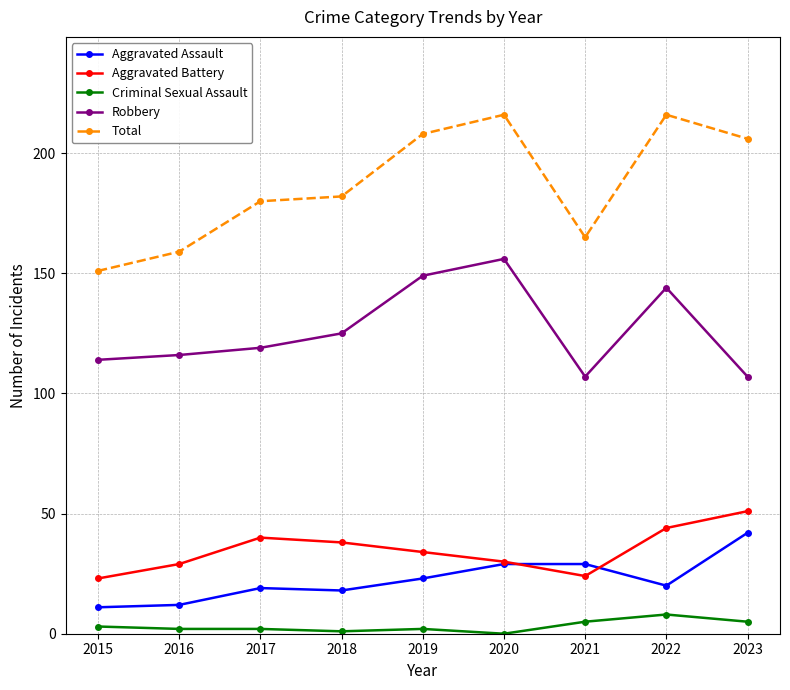

At which label does Criminal Sexual Assault reach its peak?

2022